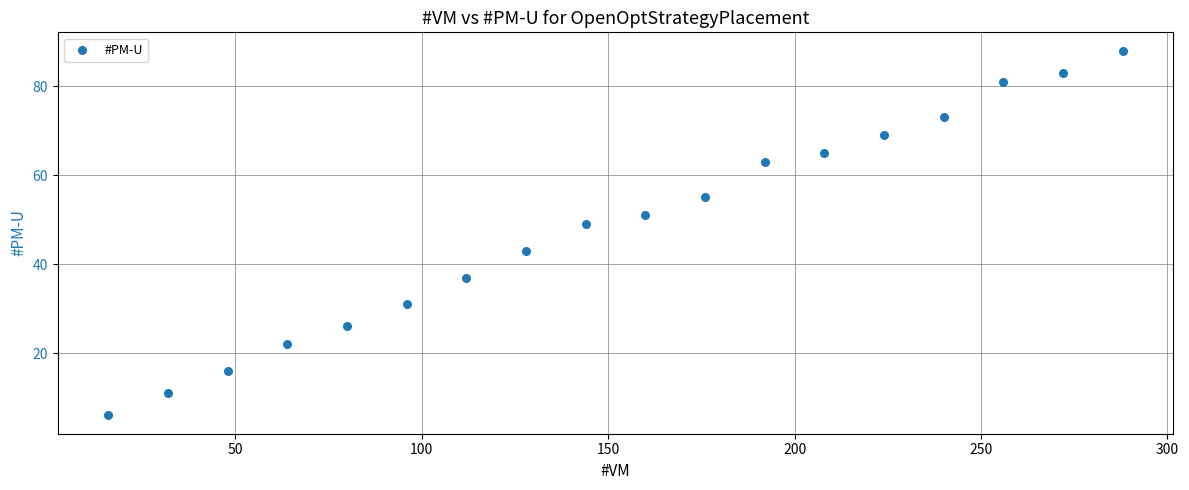

What is the range of X values (max minus min)?

272